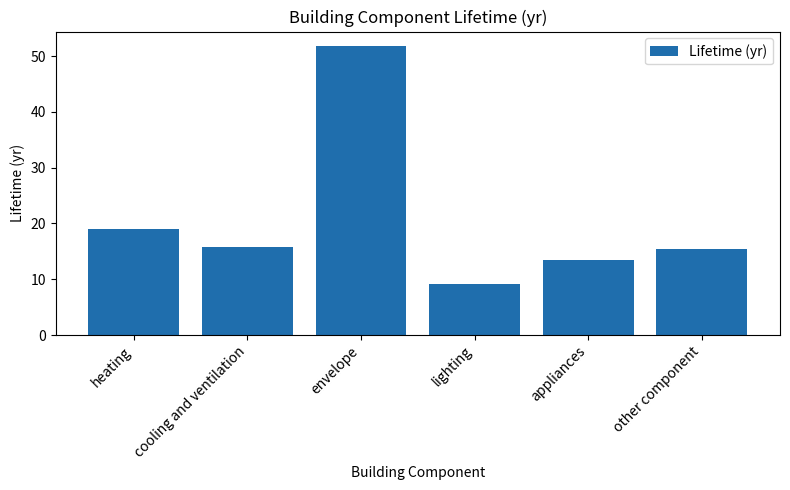

The chart shows a value of 9.1 at lighting. True or false?

True